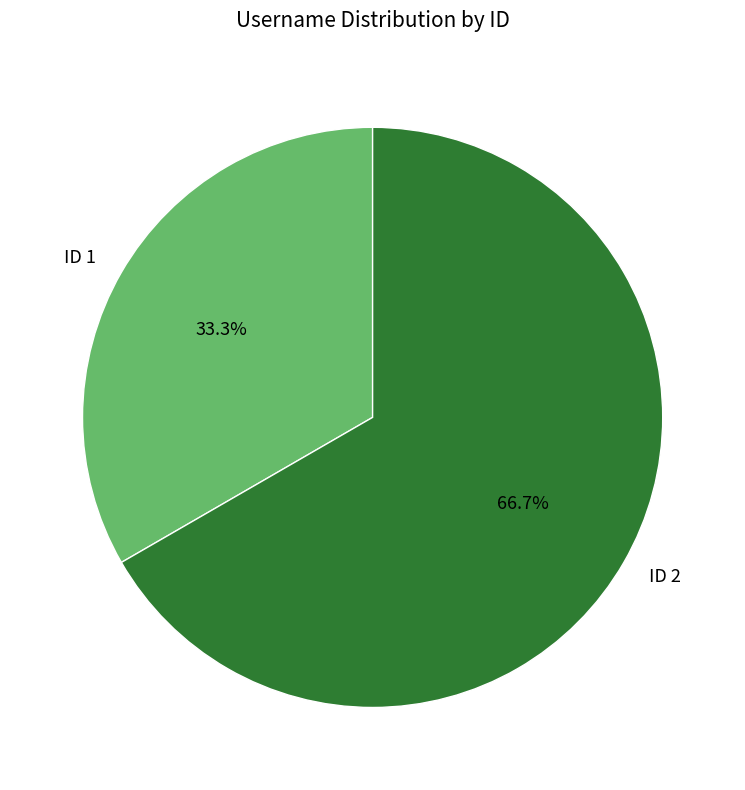

Approximately how many times larger is the value at ID 1 compared to ID 2?

0.5